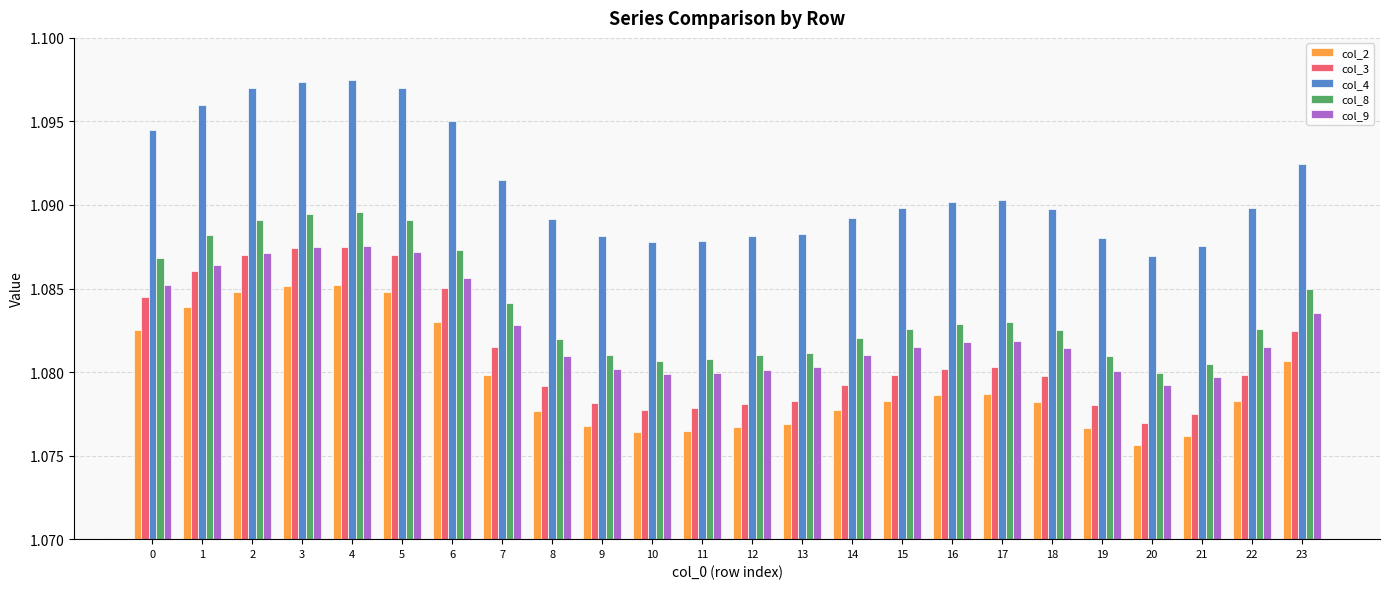

Is the value of col_4 at 21 greater than the value of col_8 at 21?

Yes